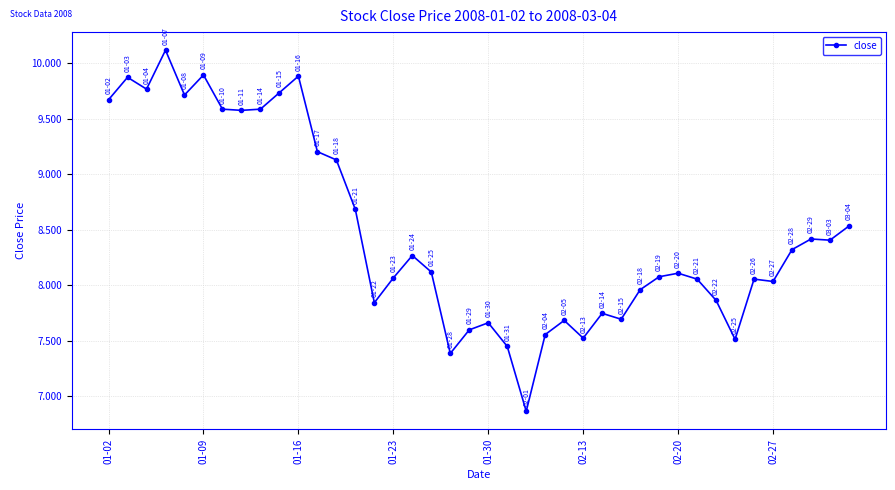

True or false: there are more than 0 points higher than both neighbors.

True